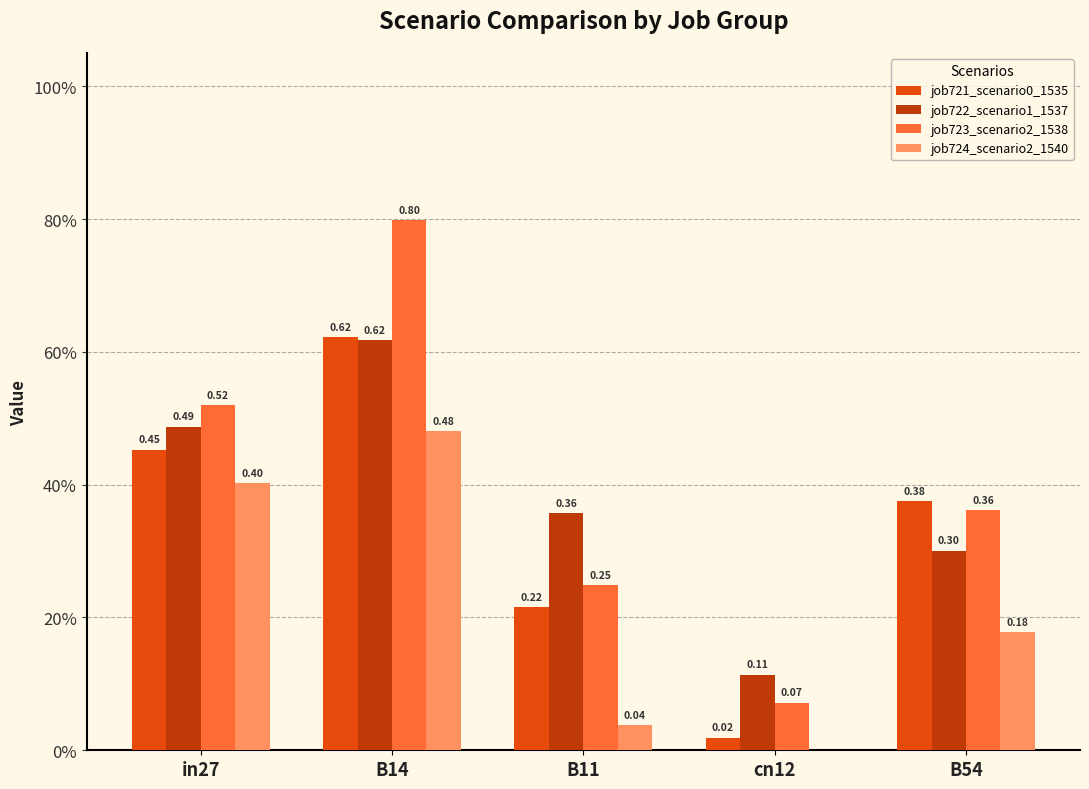

Reading right to left, what are all the values shown in this chart?

job721_scenario0_1535: B54=0.4	cn12=0.0	B11=0.2	B14=0.6	in27=0.5
job722_scenario1_1537: B54=0.3	cn12=0.1	B11=0.4	B14=0.6	in27=0.5
job723_scenario2_1538: B54=0.4	cn12=0.1	B11=0.2	B14=0.8	in27=0.5
job724_scenario2_1540: B54=0.2	cn12=0.0	B11=0.0	B14=0.5	in27=0.4